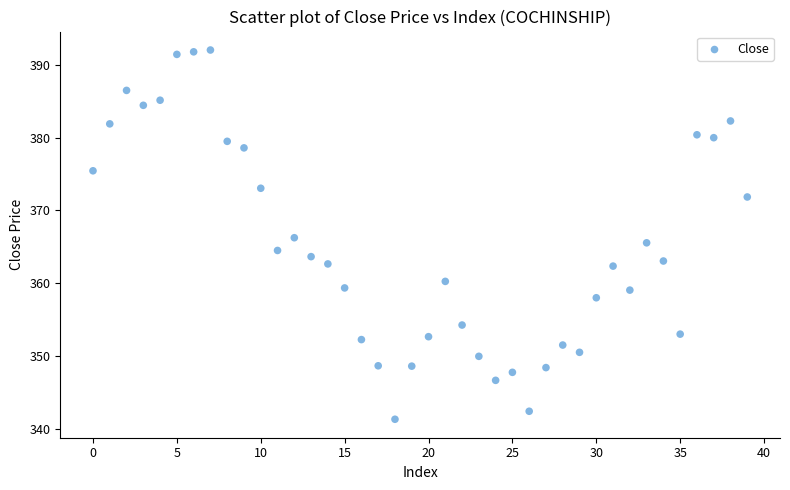

How many data points are displayed?

40